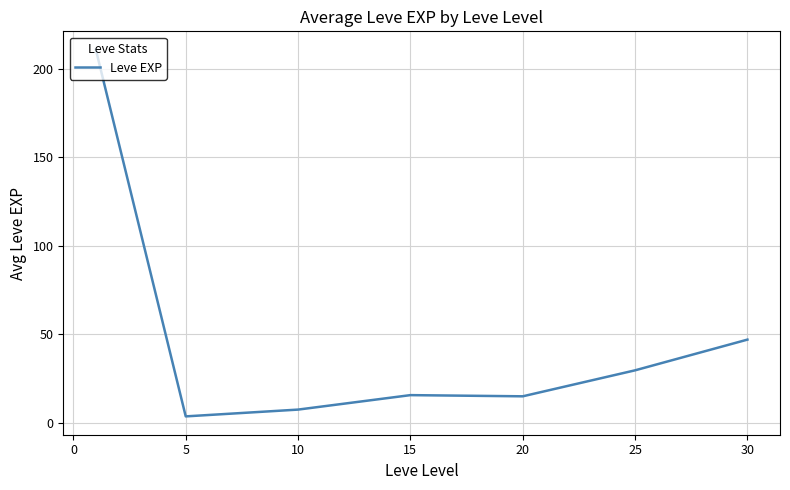

How many lines are shown in the chart?

1